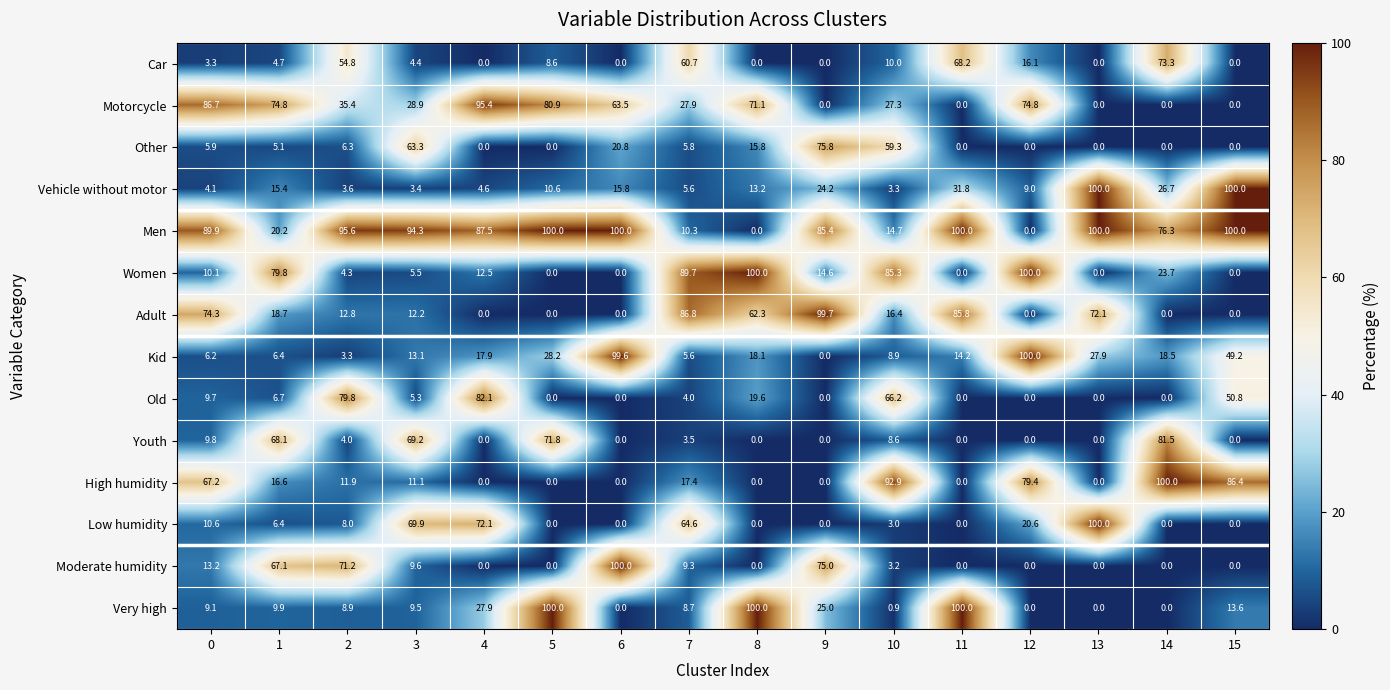

What is the difference between the maximum and minimum values in the Youth series?

81.5